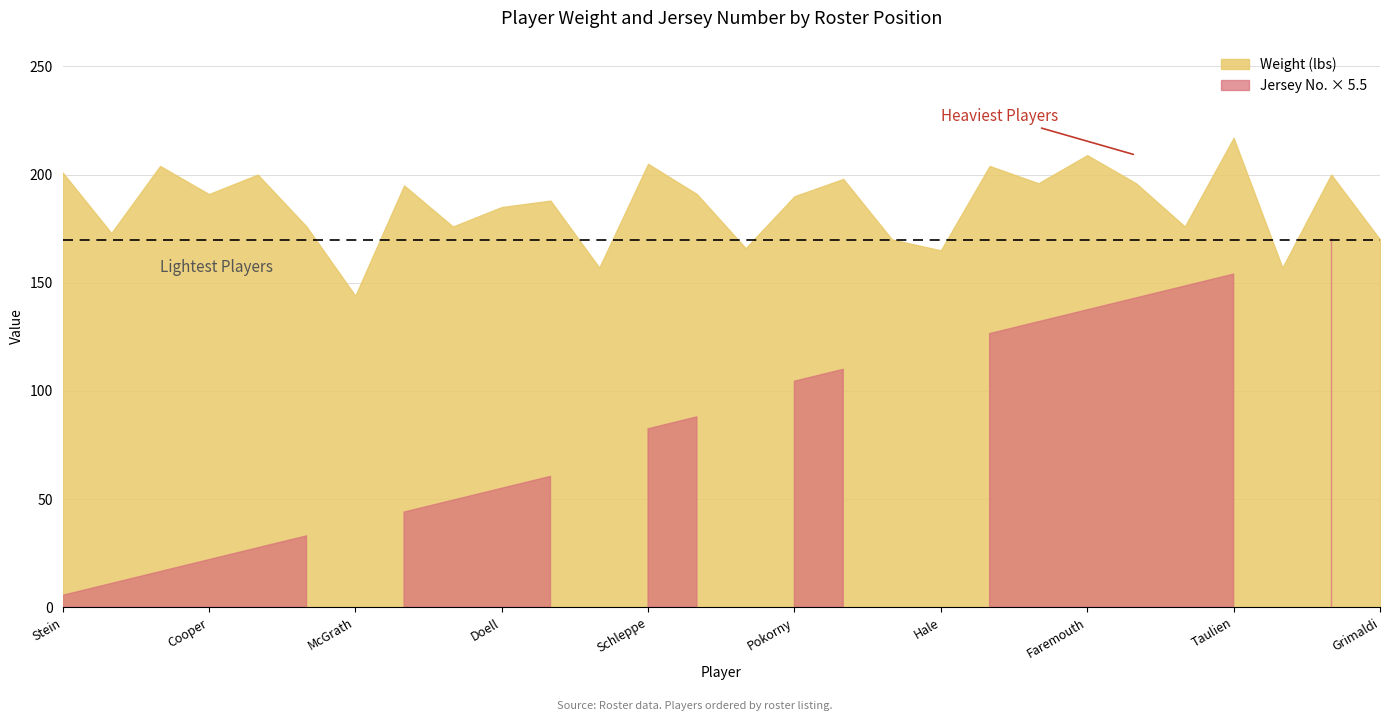

How many data points does each series have?

28